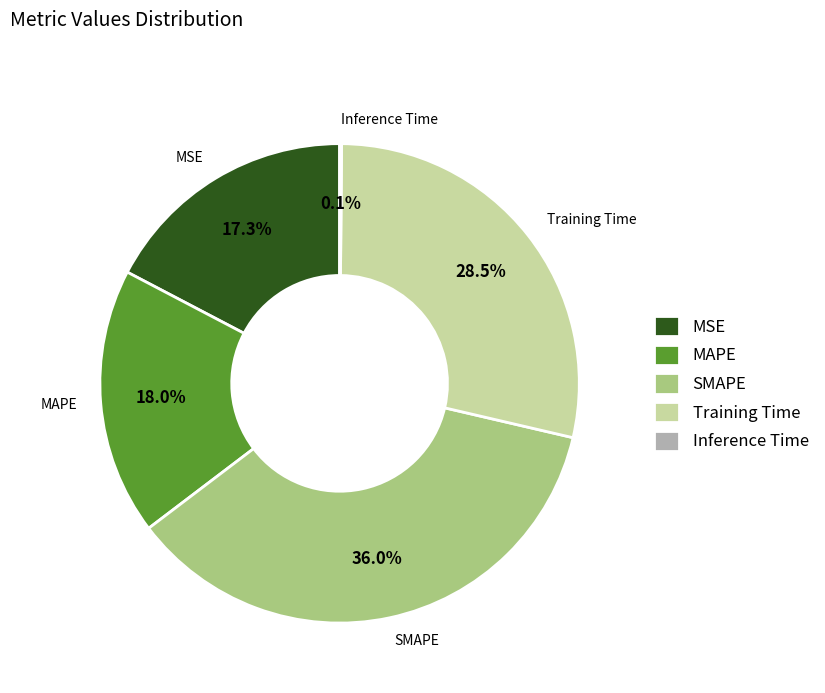

Count the number of slices in the pie.

5